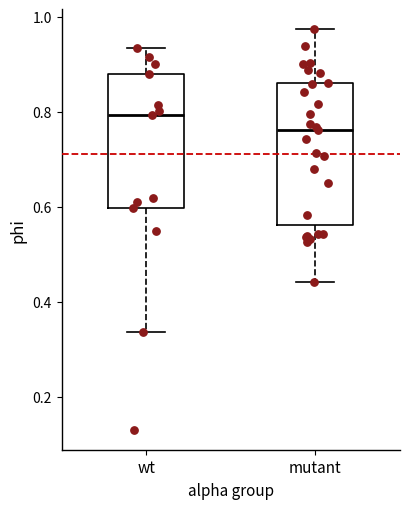

Where is the upper edge of the box for mutant on the y-axis? The values are not printed on the chart, so give them approximately, as read against the axis.

0.86